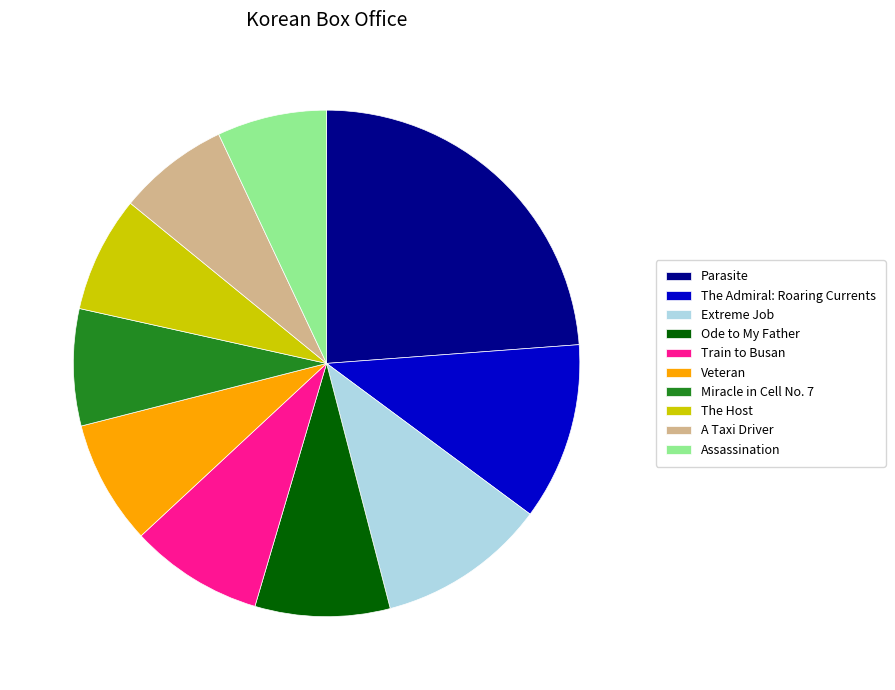

Is there a majority slice in this chart?

No